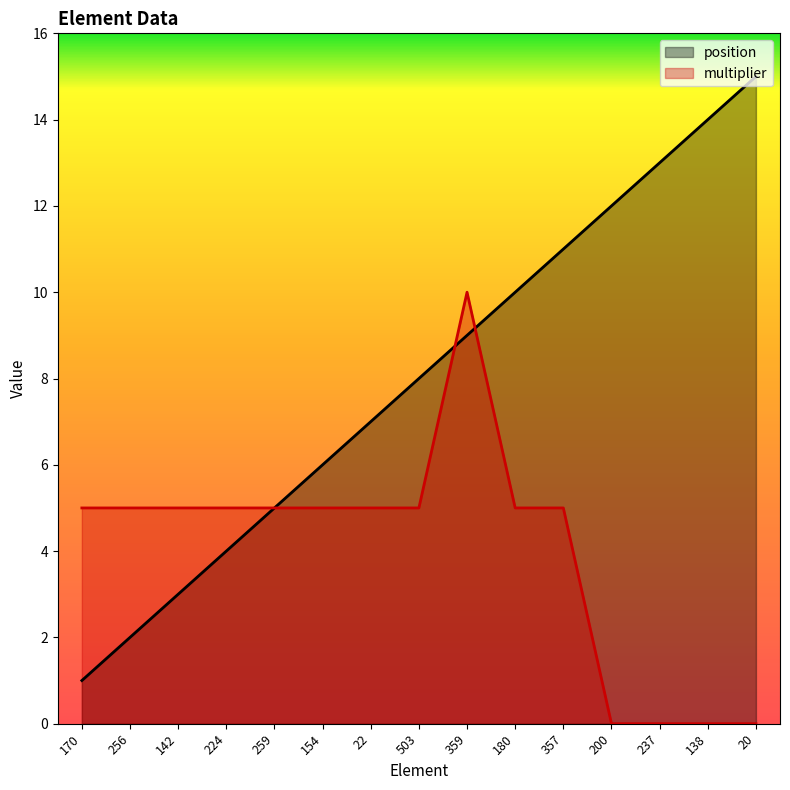

How many categories are shown in the chart?

15